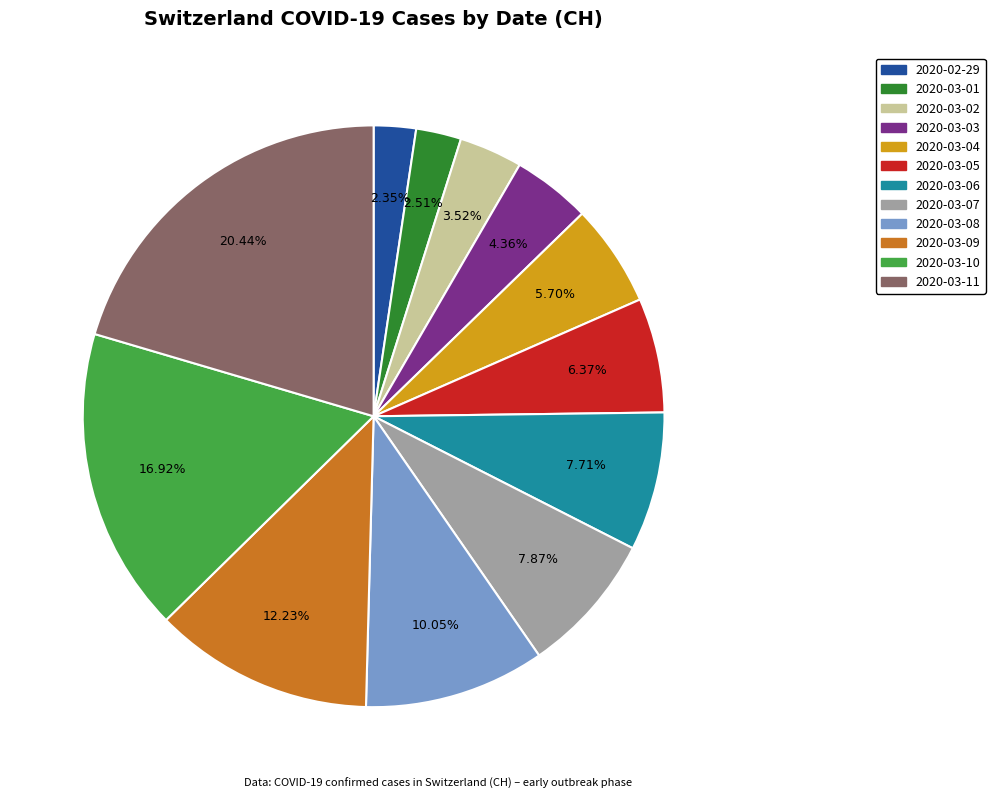

Is the sum of 2020-02-29 and 2020-03-04 greater than half?

No